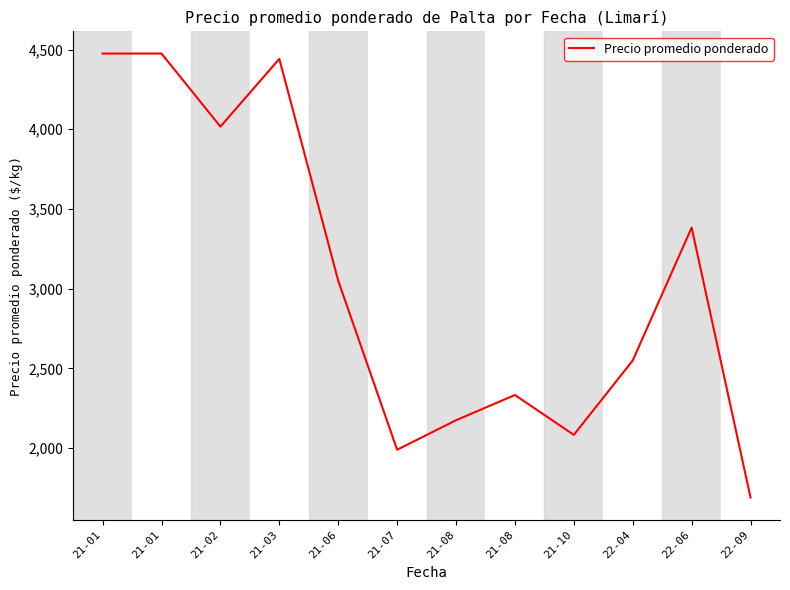

Does the chart have visible grid lines?

No